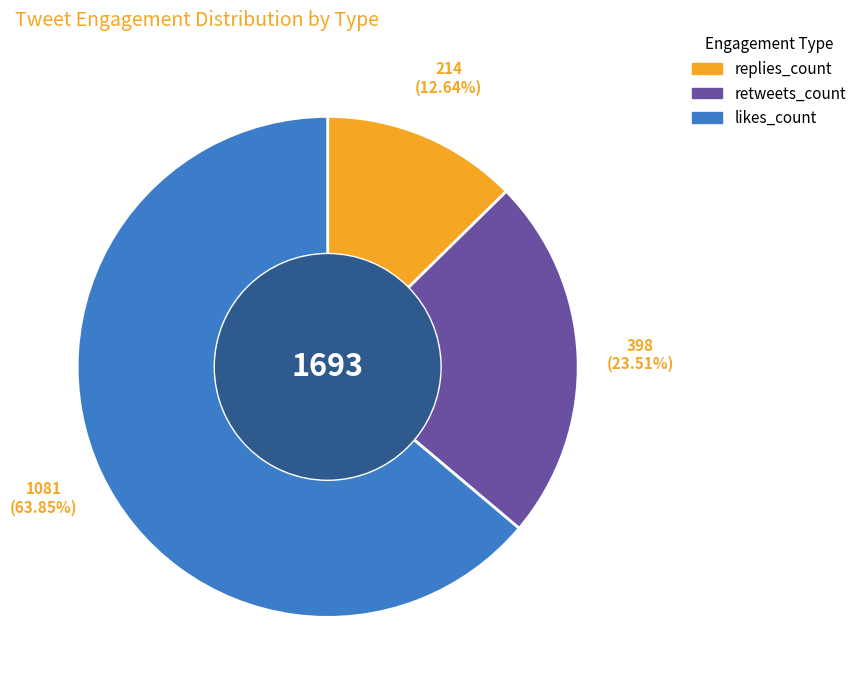

Combined, do replies_count and likes_count account for over 50%?

Yes